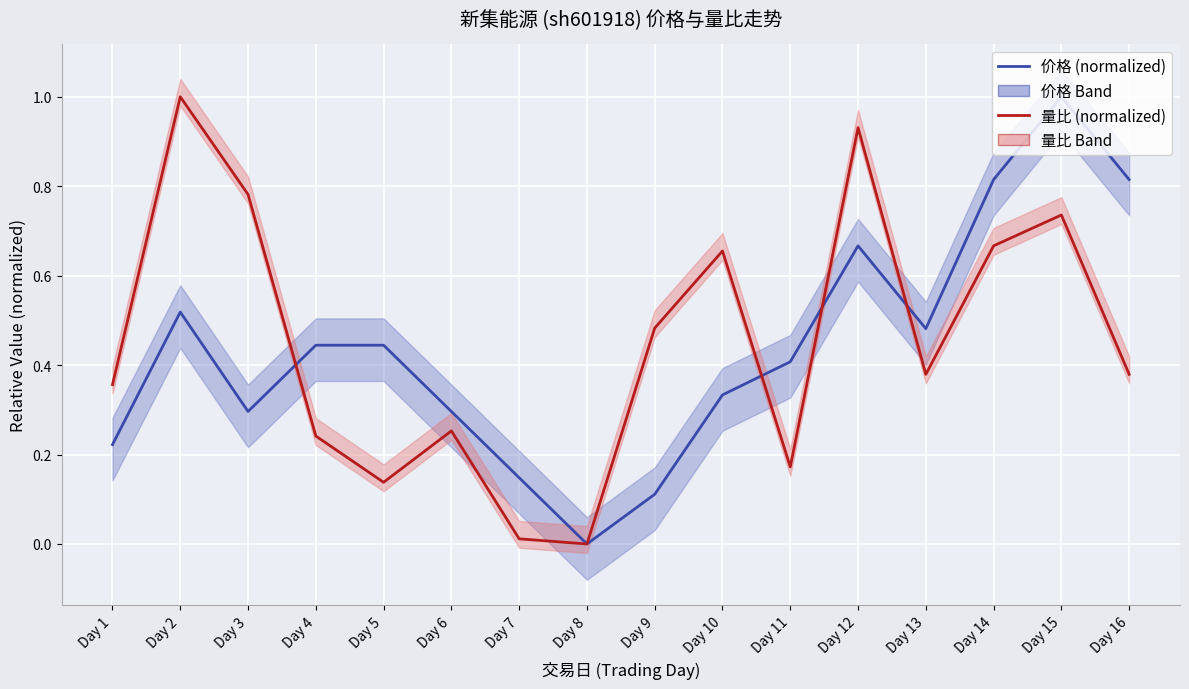

Between Day 15 and Day 2, which is larger?

Day 15